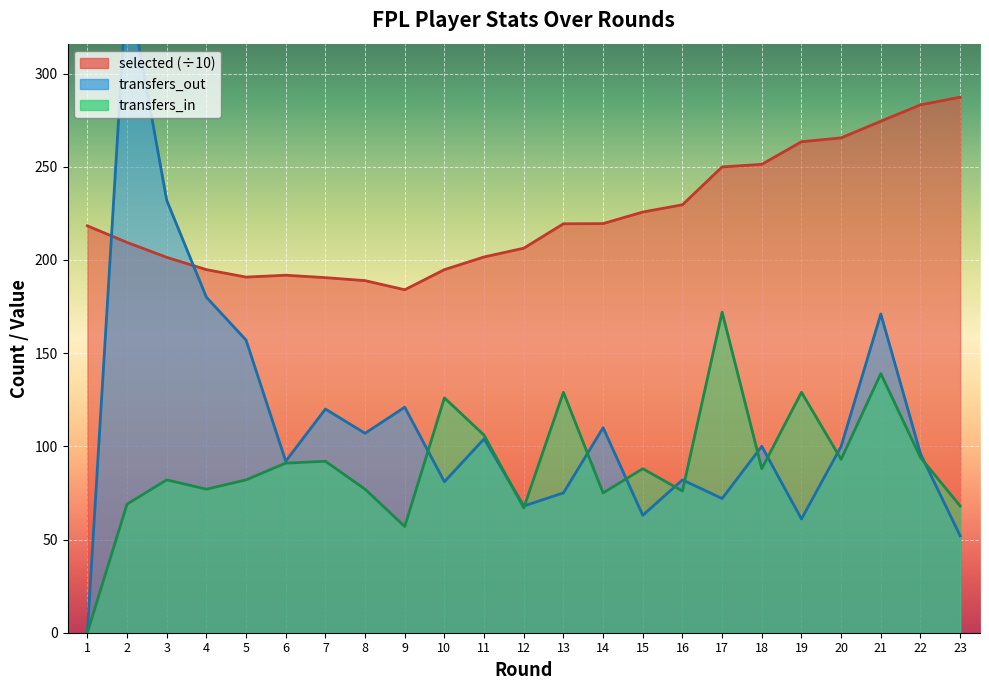

The selected series shows 132.2 at 10. True or false?

False